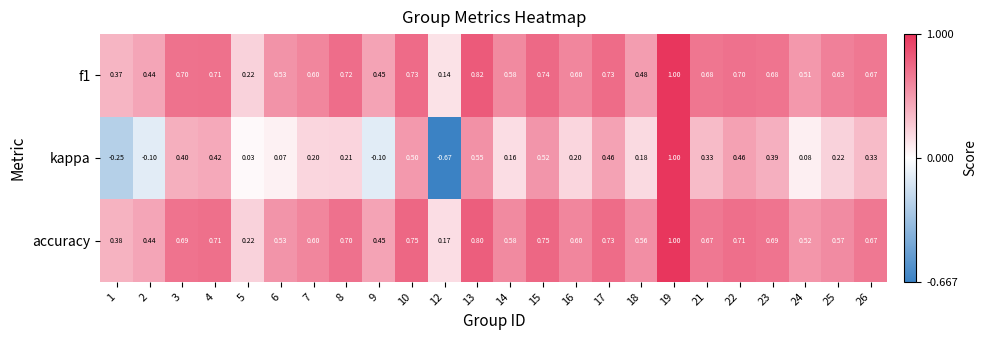

Which series has the largest total across all categories?

accuracy